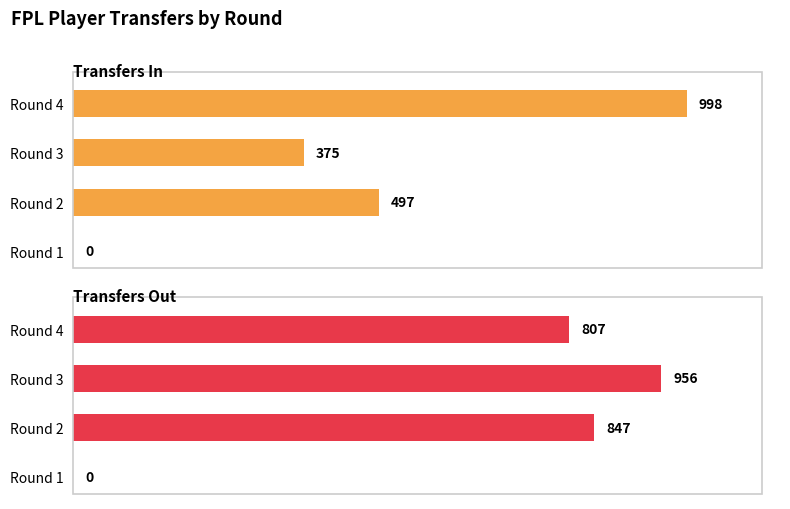

Rank the series at Round 2 from lowest to highest value.

Transfers In, Transfers Out